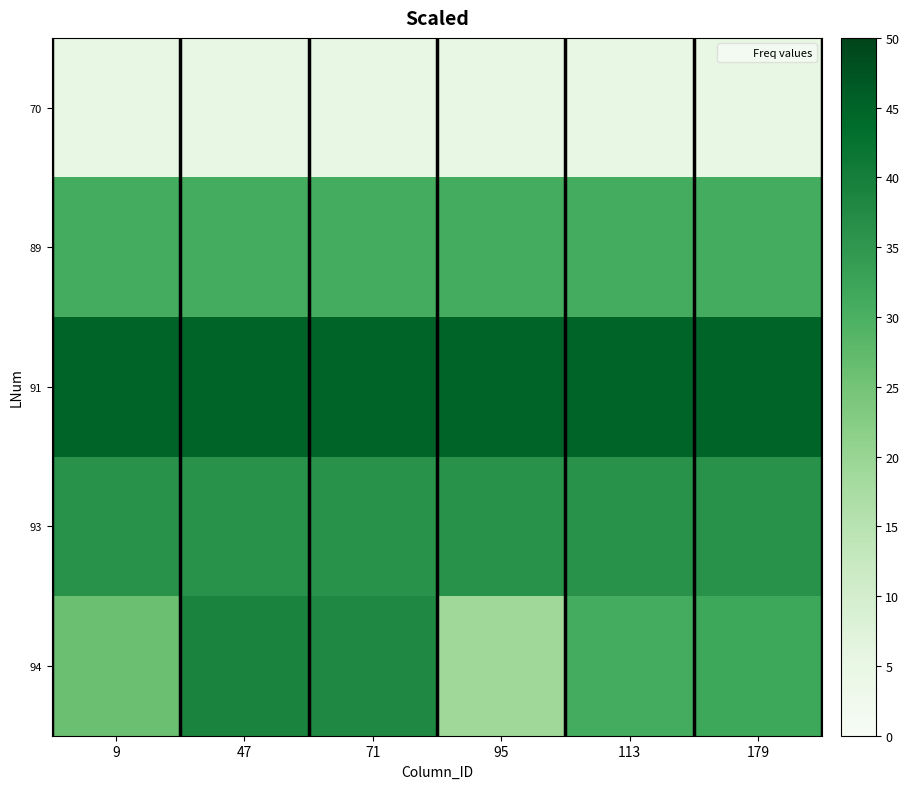

What is the difference between the highest and lowest values at 179?

40